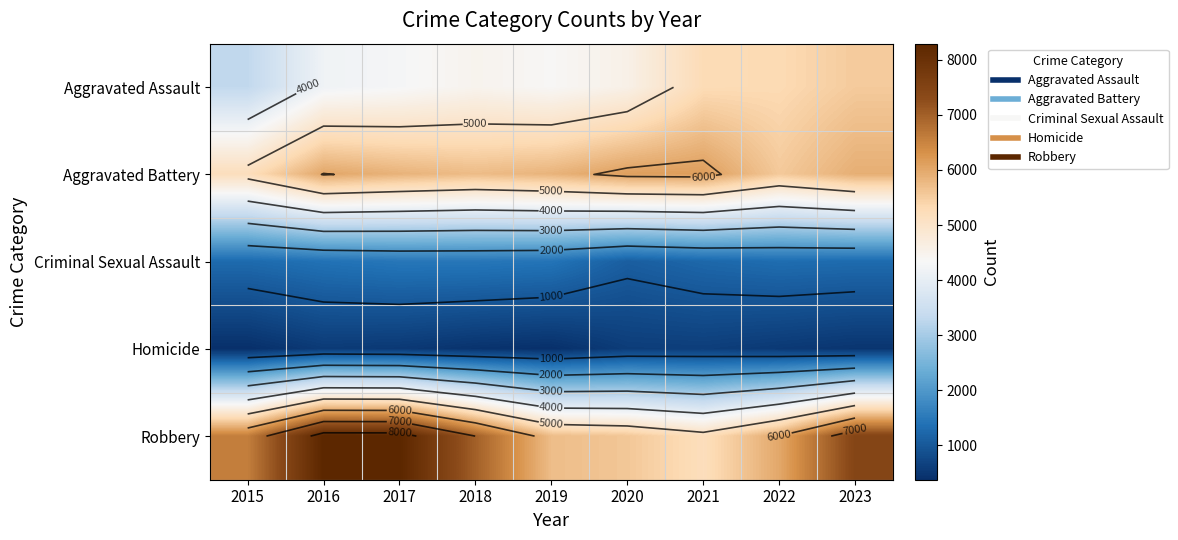

What is the difference between the maximum and minimum values in the Aggravated Assault series?

2241